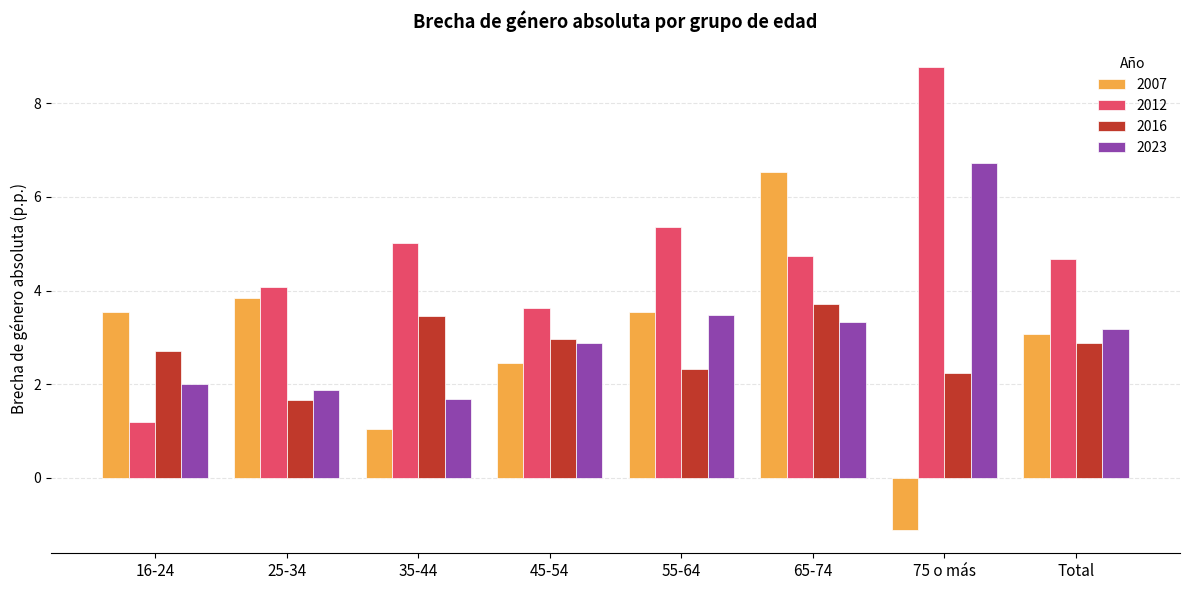

Rank the series by their maximum value, from lowest to highest.

2016, 2007, 2023, 2012